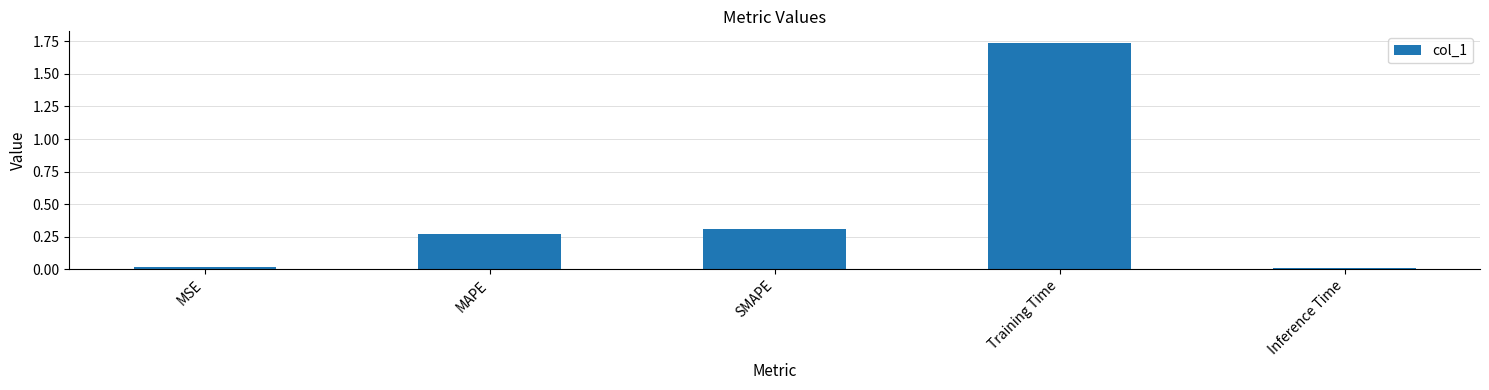

The value at Training Time is 2.8. True or false?

False